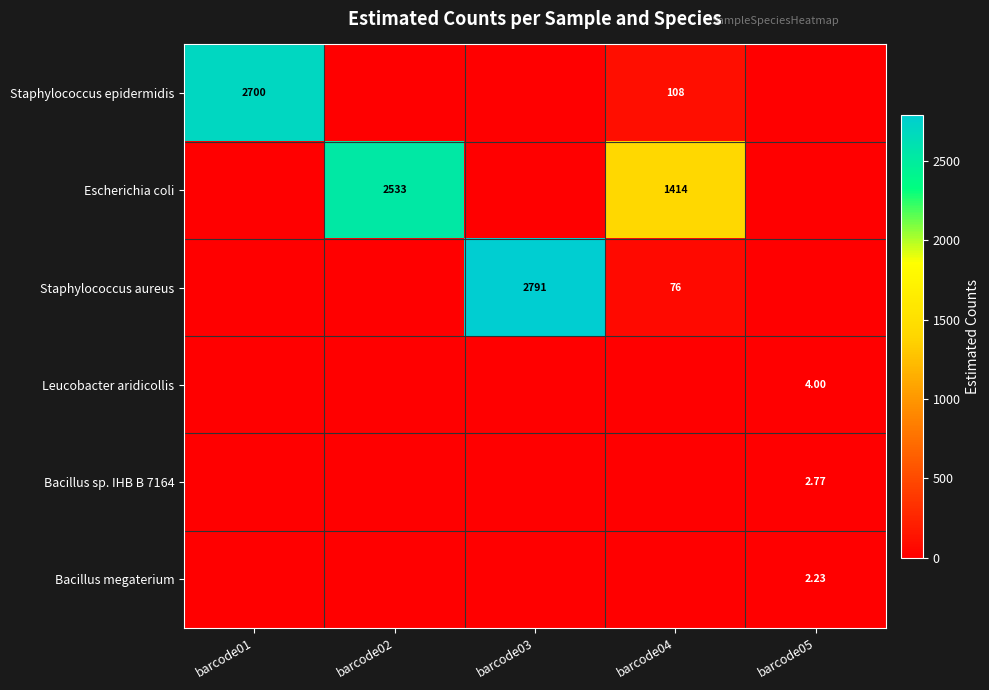

Which category has the lowest value in the Bacillus megaterium series?

barcode01